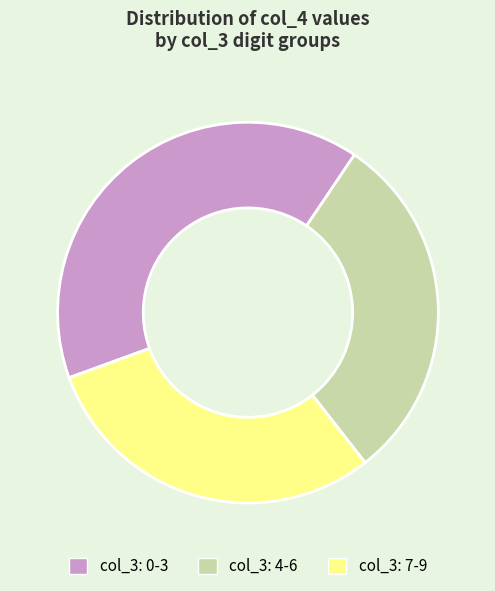

Which slice is the largest?

col_3: 0-3